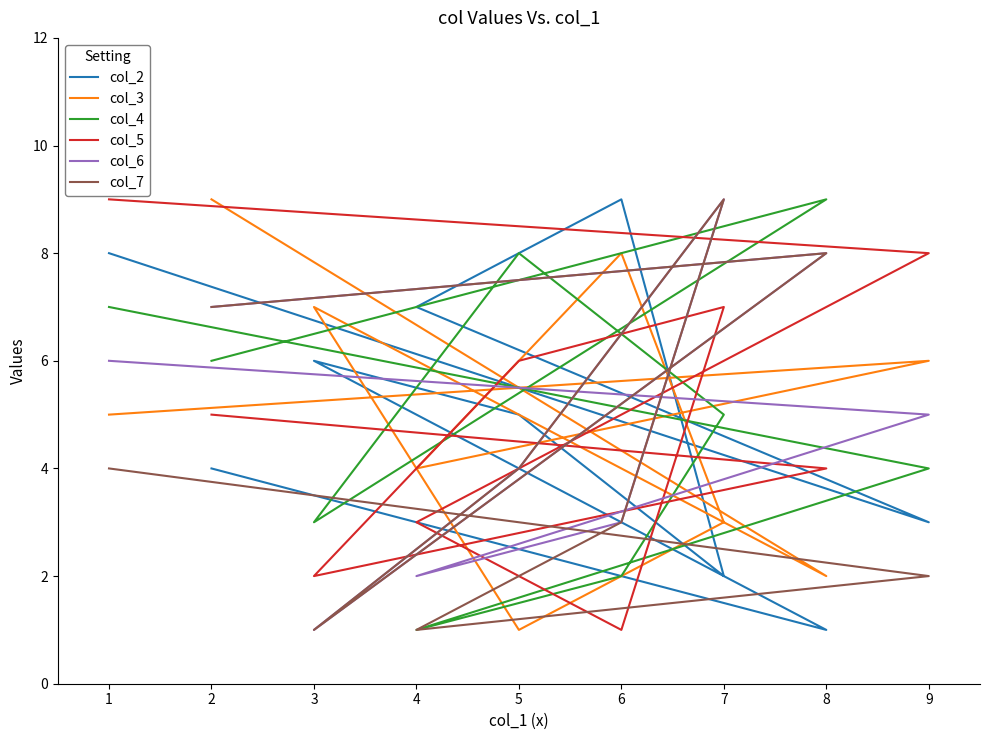

What is the value of the col_4 point at the 8th from the left?

9